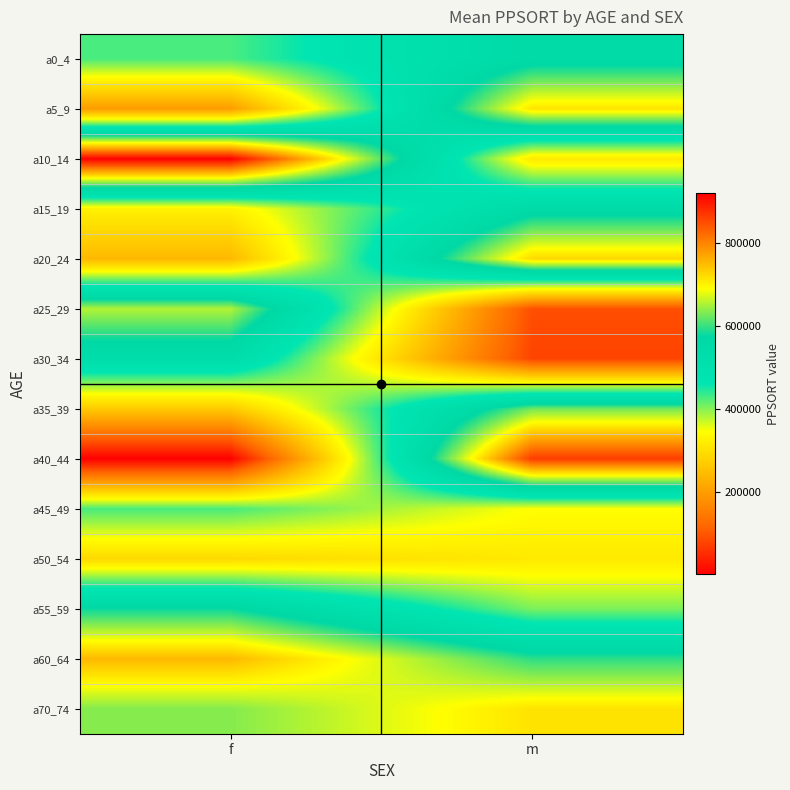

What is the minimum value shown in the chart?

447